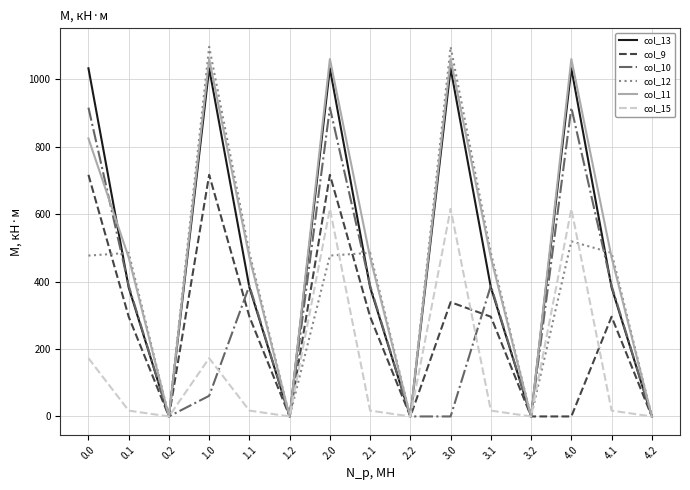

True or false: col_10 and col_15 intersect in this chart.

True